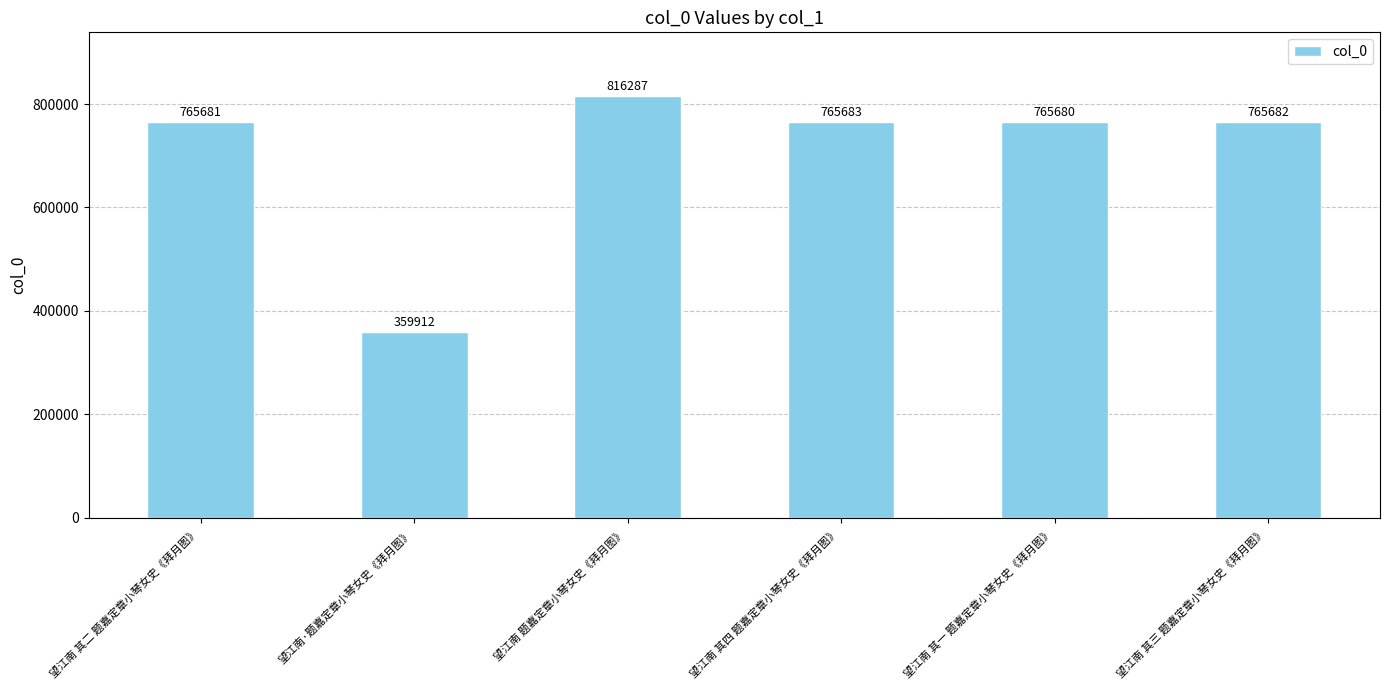

Between 望江南 其二 题嘉定章小琴女史《拜月图》 and 望江南 其四 题嘉定章小琴女史《拜月图》, which is larger?

望江南 其四 题嘉定章小琴女史《拜月图》